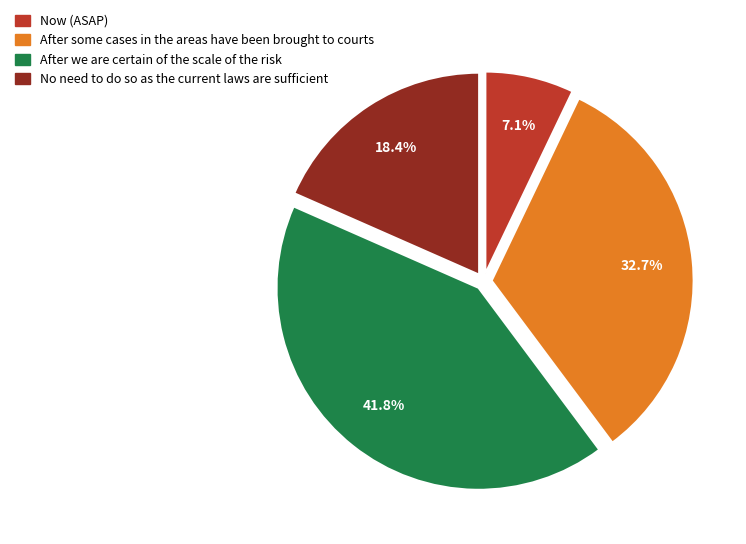

Is there a majority slice in this chart?

No